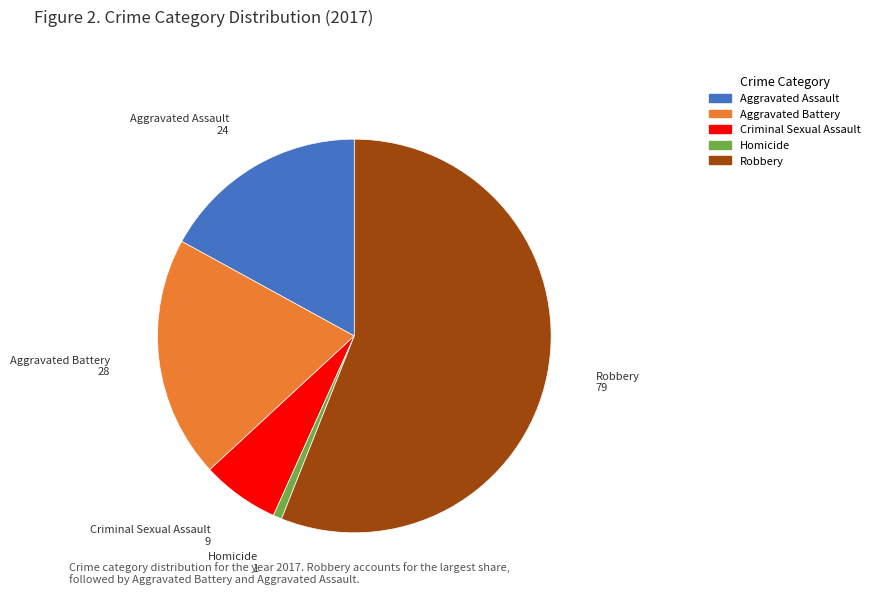

Do Robbery and Aggravated Assault together represent more than half of the pie?

Yes